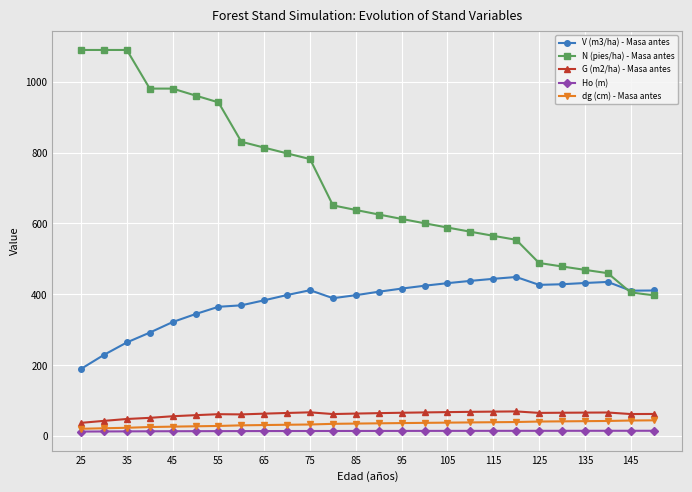

How many data points in Ho (m) are above 14?

22